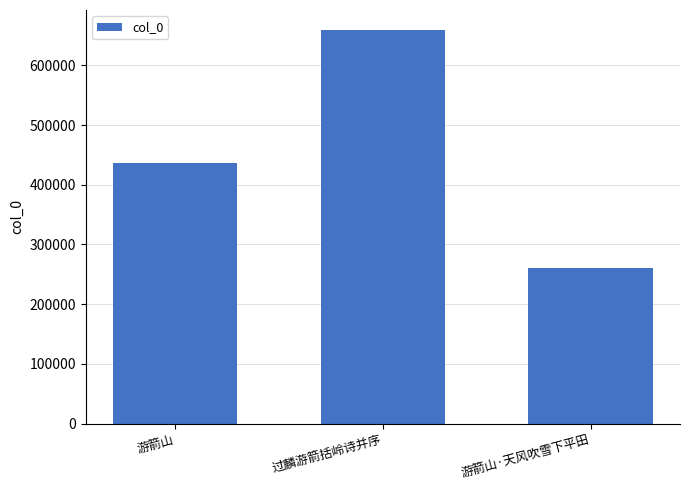

Is it true that the value at 游箭山 is 658245?

False